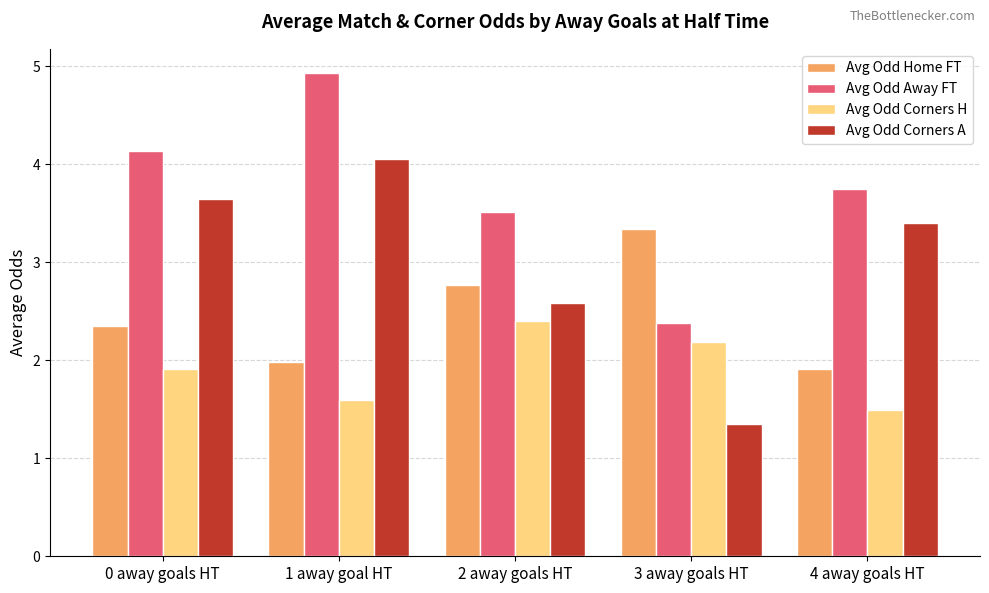

What is the difference between the maximum and minimum values in the Avg Odd Corners A series?

2.7